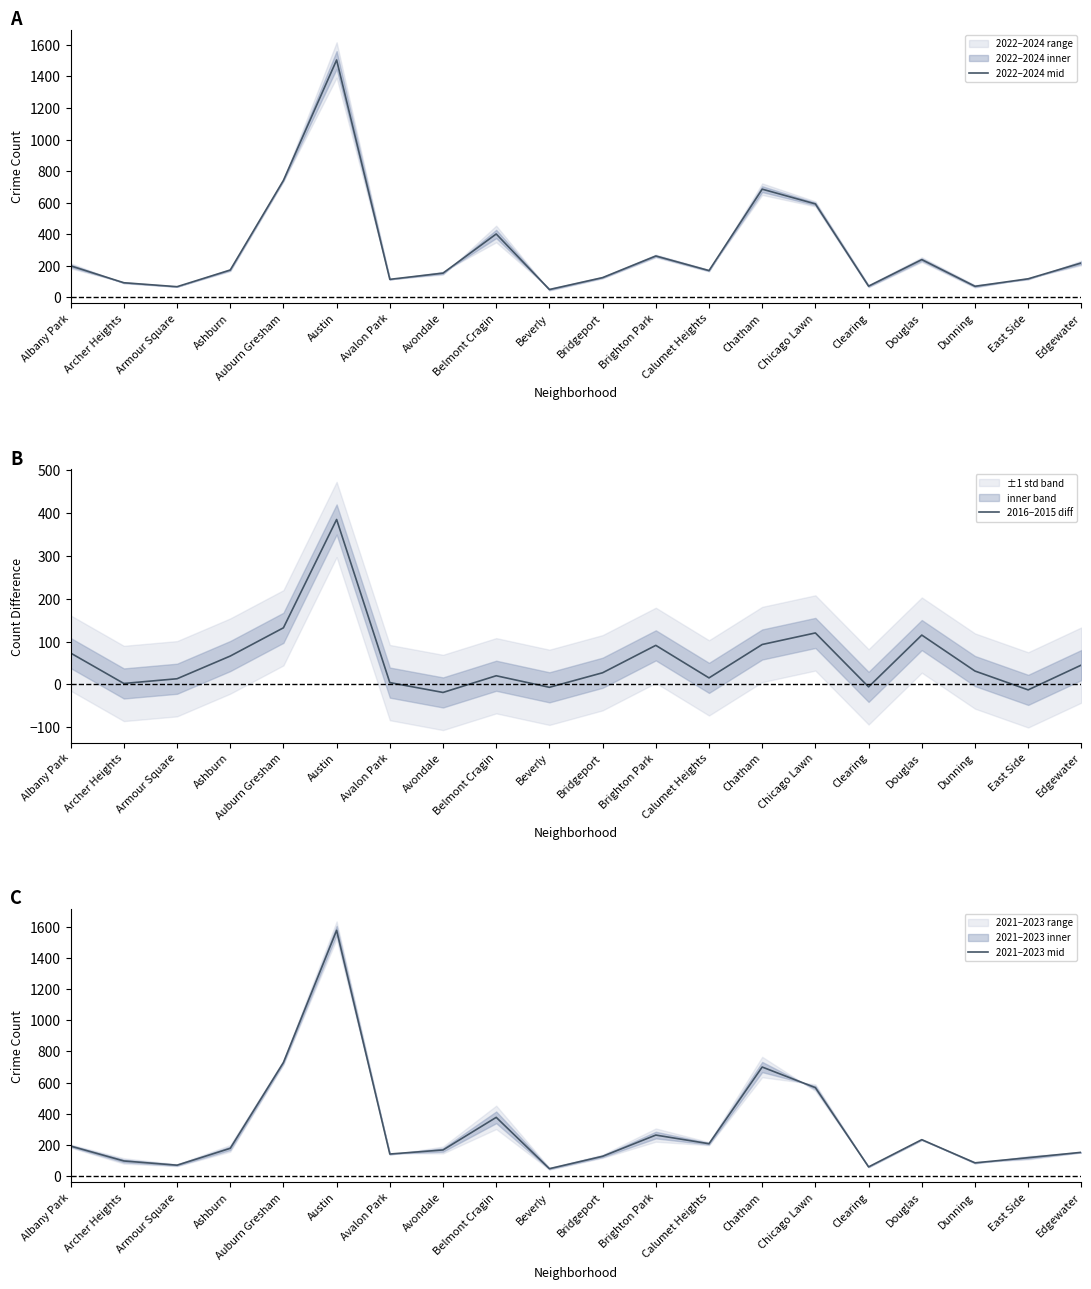

Reading right to left, transcribe all the data shown in this chart.

2022–2024 mid: Edgewater=218.0	East Side=117.5	Dunning=70.0	Douglas=239.0	Clearing=71.0	Chicago Lawn=592.0	Chatham=685.5	Calumet Heights=169.5	Brighton Park=262.0	Bridgeport=125.0	Beverly=49.5	Belmont Cragin=401.5	Avondale=153.5	Avalon Park=114.0	Austin=1504.0	Auburn Gresham=741.0	Ashburn=173.0	Armour Square=67.5	Archer Heights=92.5	Albany Park=199.5
2016−2015 diff: Edgewater=45.0	East Side=-13.0	Dunning=31.0	Douglas=115.0	Clearing=-6.0	Chicago Lawn=120.0	Chatham=93.0	Calumet Heights=15.0	Brighton Park=91.0	Bridgeport=27.0	Beverly=-7.0	Belmont Cragin=20.0	Avondale=-19.0	Avalon Park=4.0	Austin=385.0	Auburn Gresham=132.0	Ashburn=66.0	Armour Square=13.0	Archer Heights=2.0	Albany Park=73.0
2021–2023 mid: Edgewater=153.0	East Side=118.5	Dunning=85.5	Douglas=234.0	Clearing=59.5	Chicago Lawn=567.5	Chatham=699.5	Calumet Heights=208.0	Brighton Park=263.5	Bridgeport=127.5	Beverly=48.0	Belmont Cragin=377.0	Avondale=168.0	Avalon Park=142.0	Austin=1575.5	Auburn Gresham=728.5	Ashburn=178.5	Armour Square=70.5	Archer Heights=97.5	Albany Park=193.0